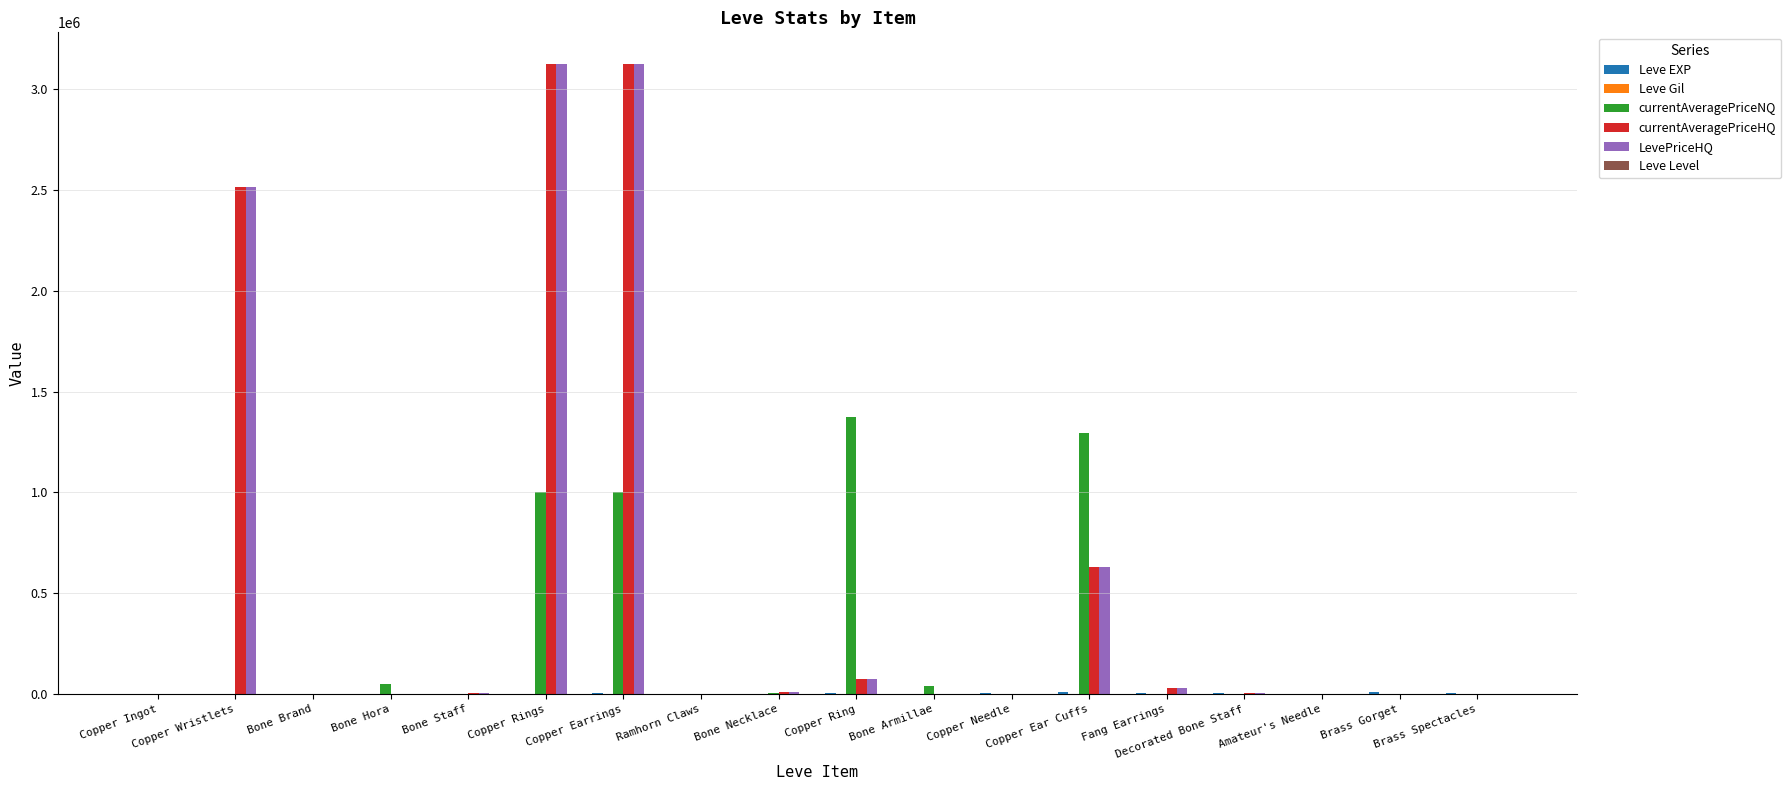

Are the bars horizontal?

No